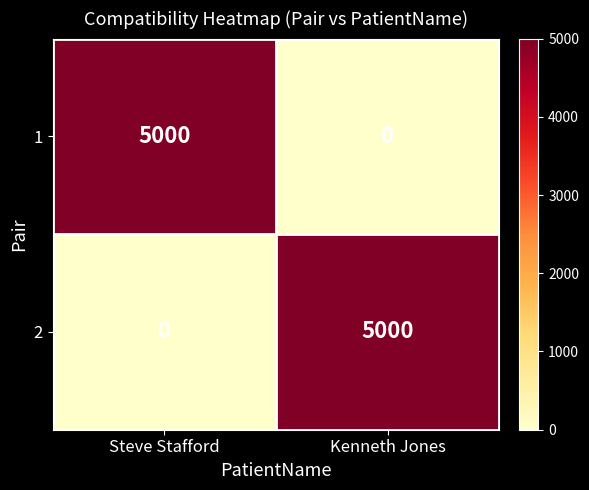

What is the total value across all series at Steve Stafford?

5000